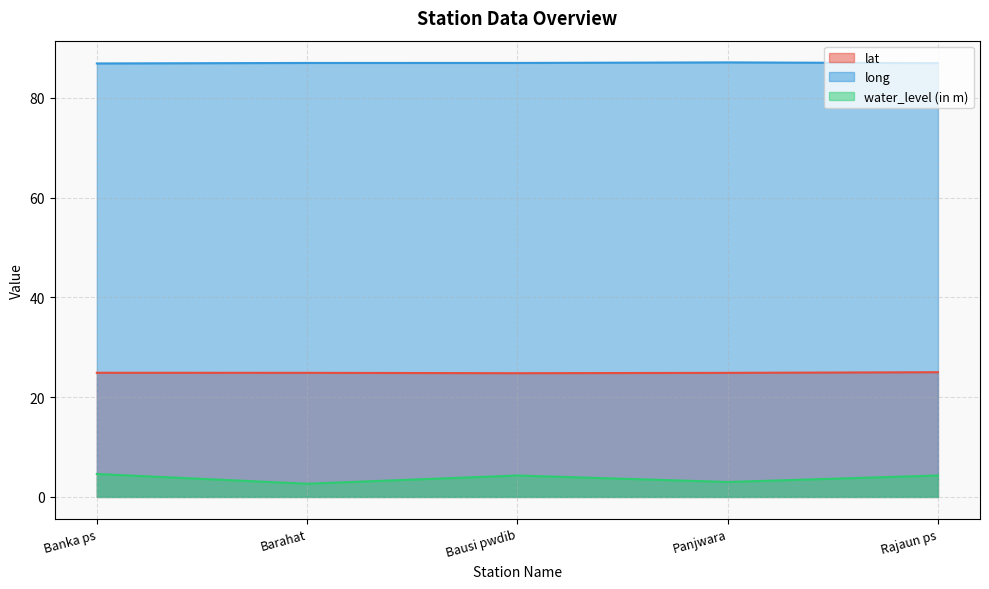

Which series has the widest spread of values?

water_level (in m)